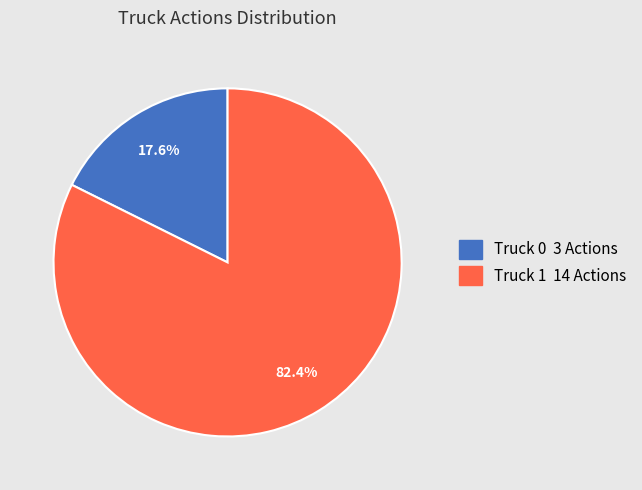

What is the ratio of the value at Truck 1 to the value at Truck 0?

4.7